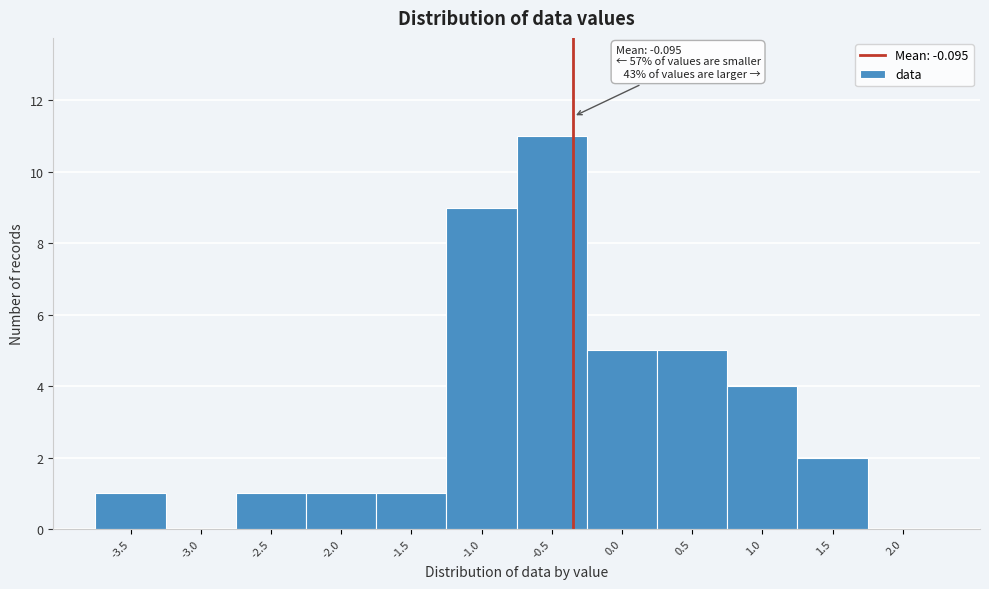

Reading left to right, what are all the values shown in this chart?

-3.5=1	-3.0=0	-2.5=1	-2.0=1	-1.5=1	-1.0=9	-0.5=11	0.0=5	0.5=5	1.0=4	1.5=2	2.0=0